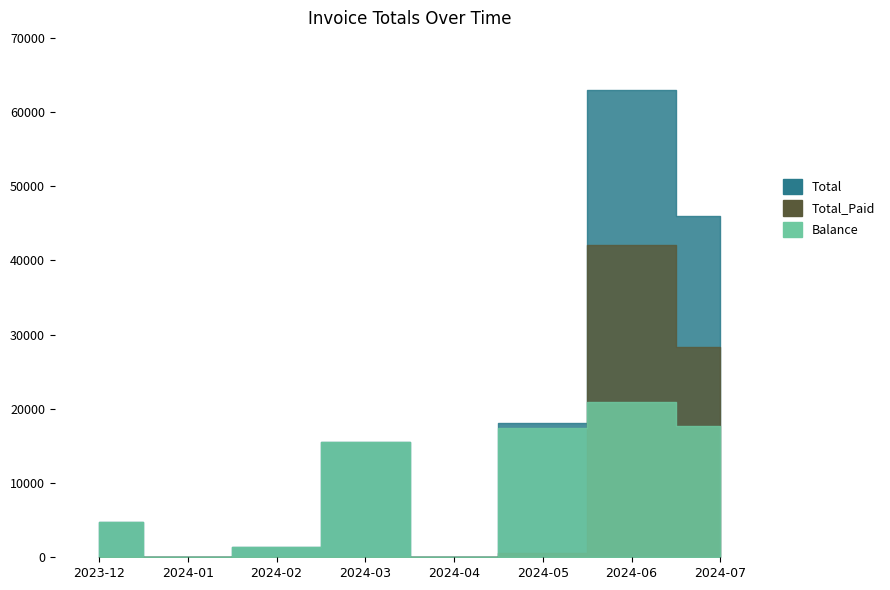

Reading left to right, list all the values displayed in this chart.

Total: 2023-12=4728.4	2024-01=0.0	2024-02=1408.4	2024-03=15593.5	2024-04=0.0	2024-05=18094.2	2024-06=62972.2	2024-07=45979.0
Total_Paid: 2023-12=0.0	2024-01=0.0	2024-02=0.0	2024-03=0.0	2024-04=0.0	2024-05=607.2	2024-06=42077.0	2024-07=28299.9
Balance: 2023-12=4728.4	2024-01=0.0	2024-02=1408.4	2024-03=15593.5	2024-04=0.0	2024-05=17487.0	2024-06=20896.6	2024-07=17679.0